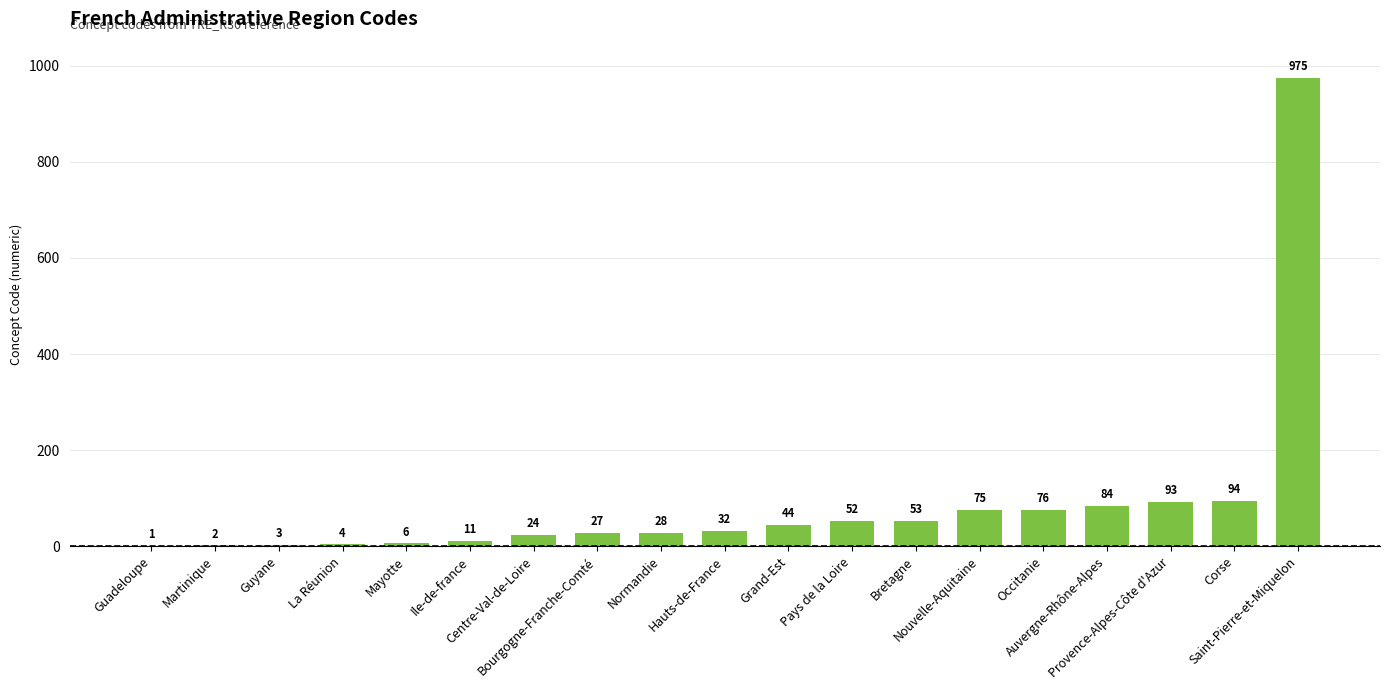

What is the maximum value shown in the chart?

975